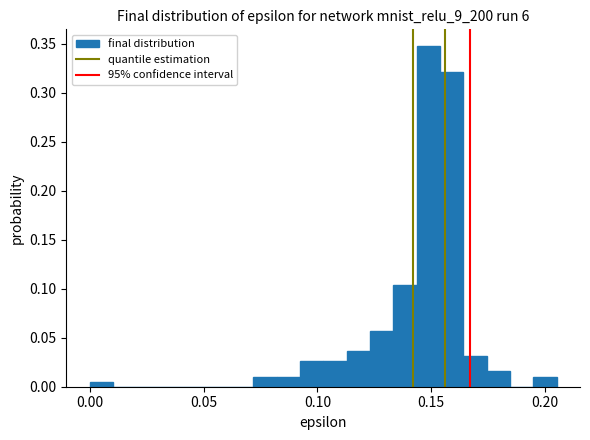

Read against the x-axis, roughly where is the centre of the tallest bar?

0.150